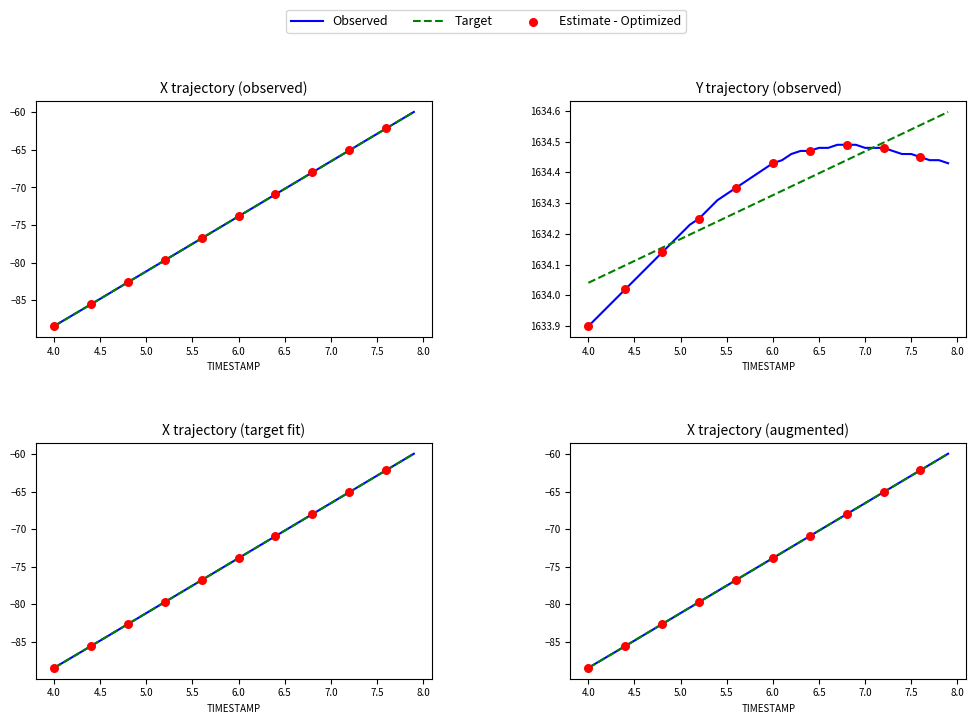

Which series has the widest spread of Y values?

X